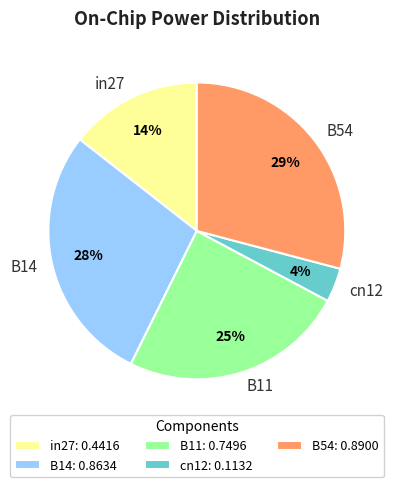

To the nearest percent, what percentage of the pie is B54?

29%